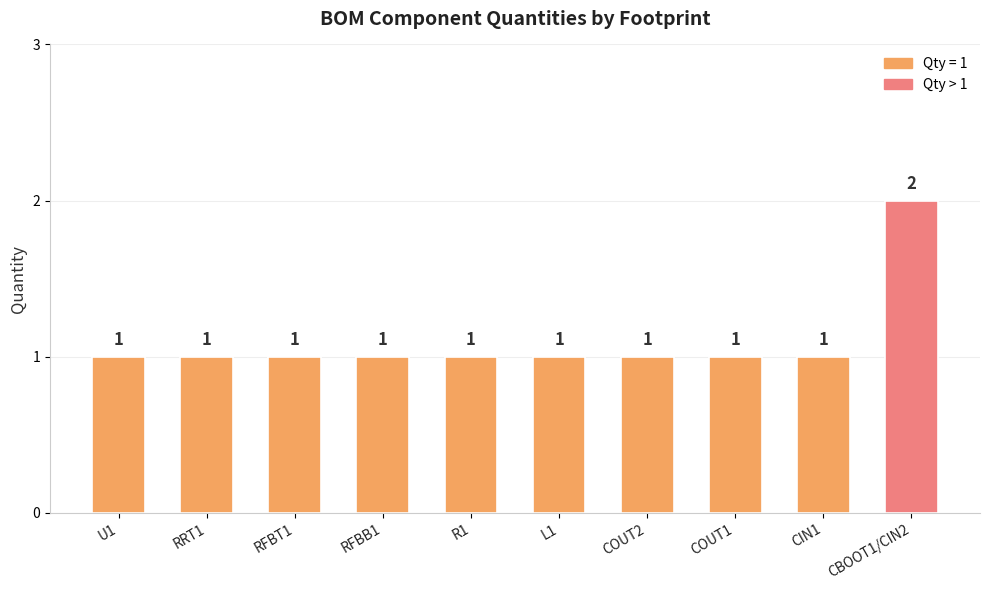

What is the change in value from RRT1 to CBOOT1/CIN2?

+1